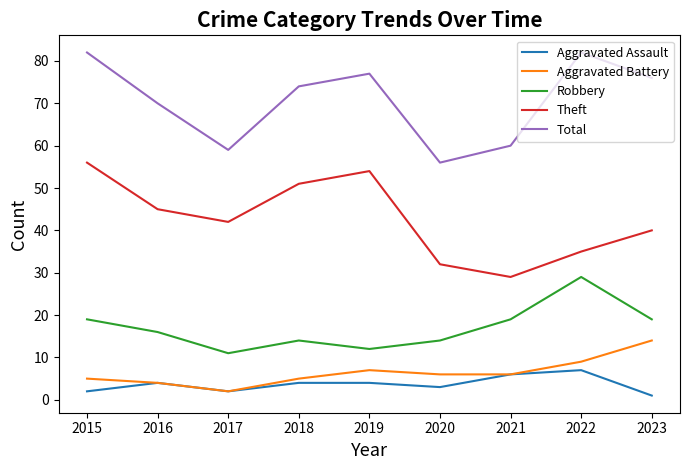

True or false: Aggravated Assault and Robbery intersect in this chart.

False